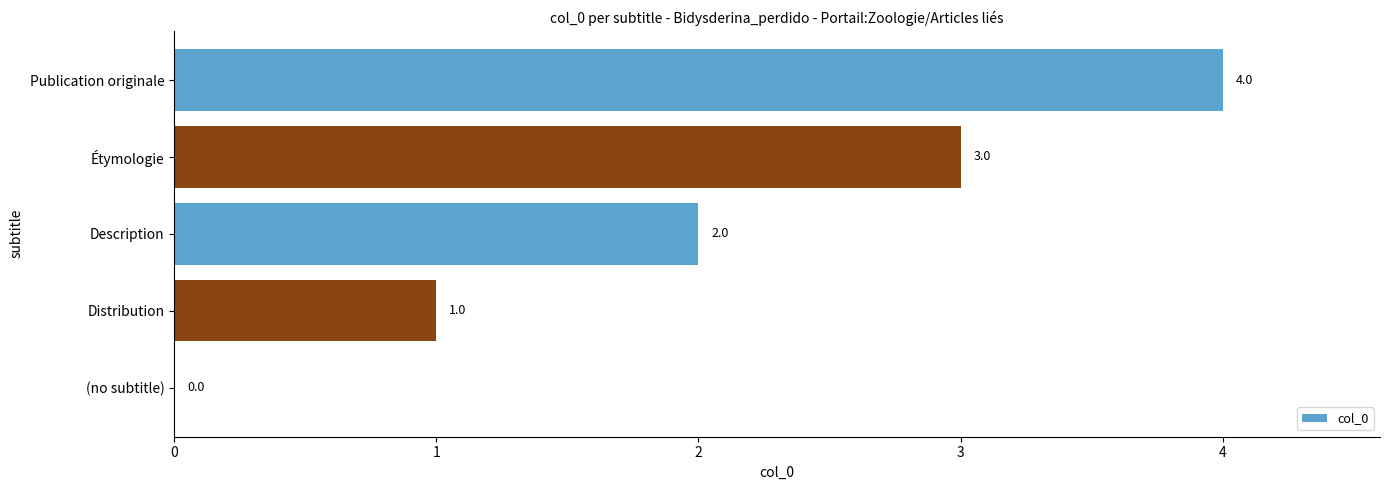

What is the sum of all values?

10